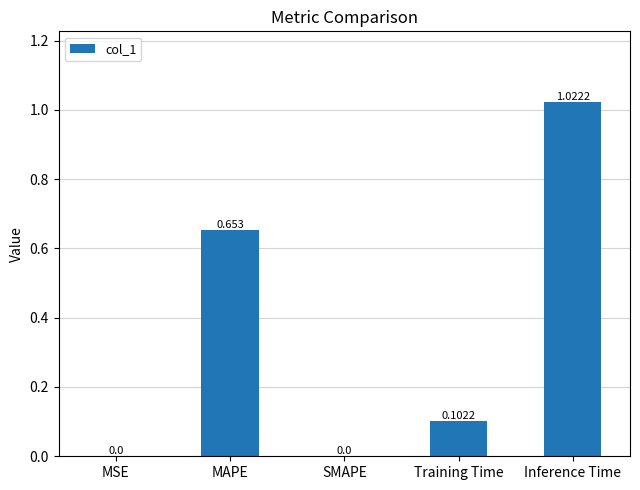

Which label corresponds to the largest value in the chart?

Inference Time